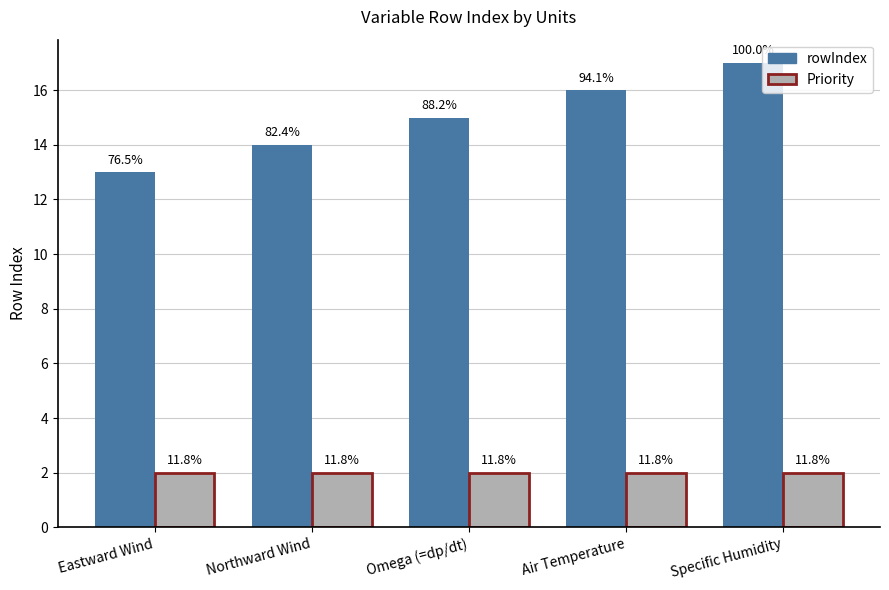

How many bars are there in each group?

2